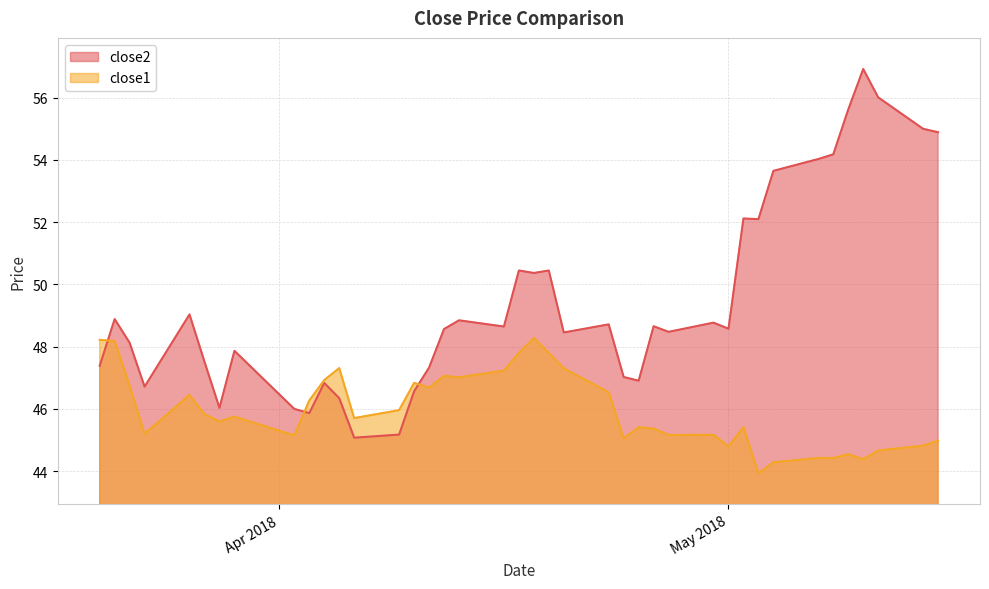

Where is the first local minimum for close1?

2018-03-23